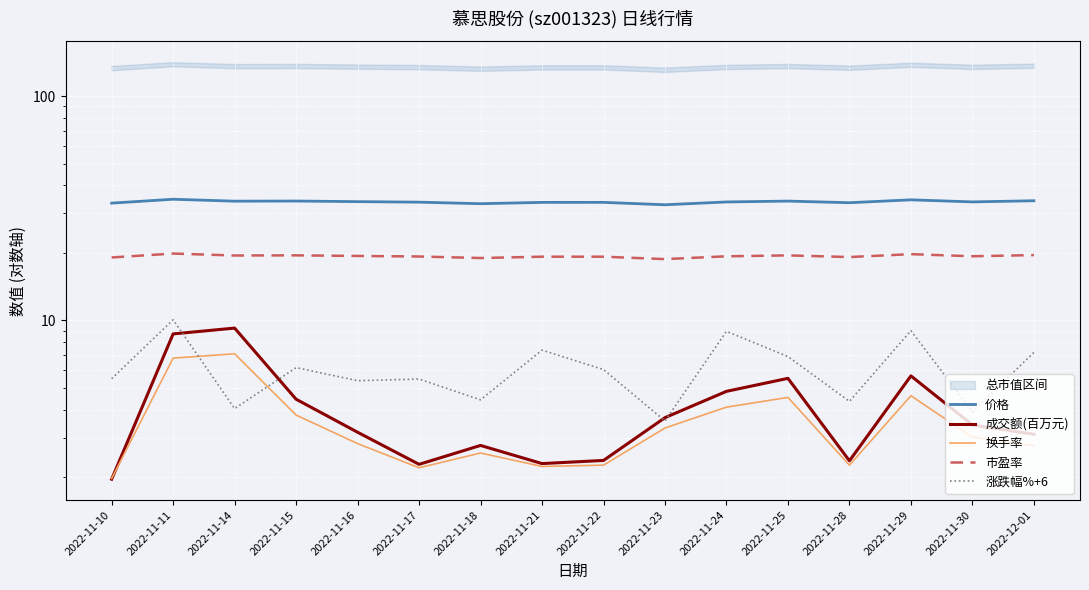

Which series has the largest total across all categories?

价格